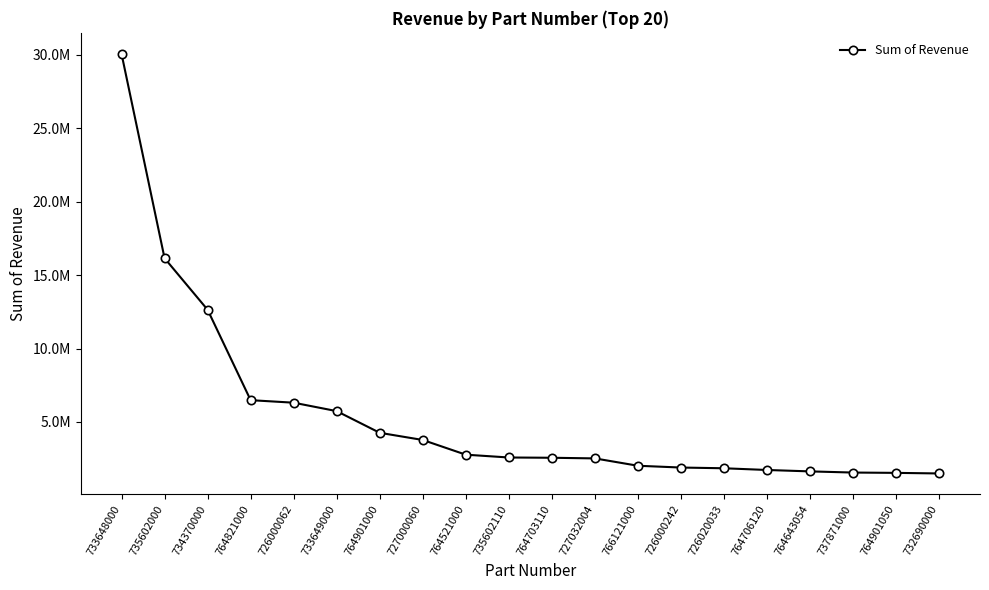

What is the difference between the maximum and second lowest values?

28547033.0